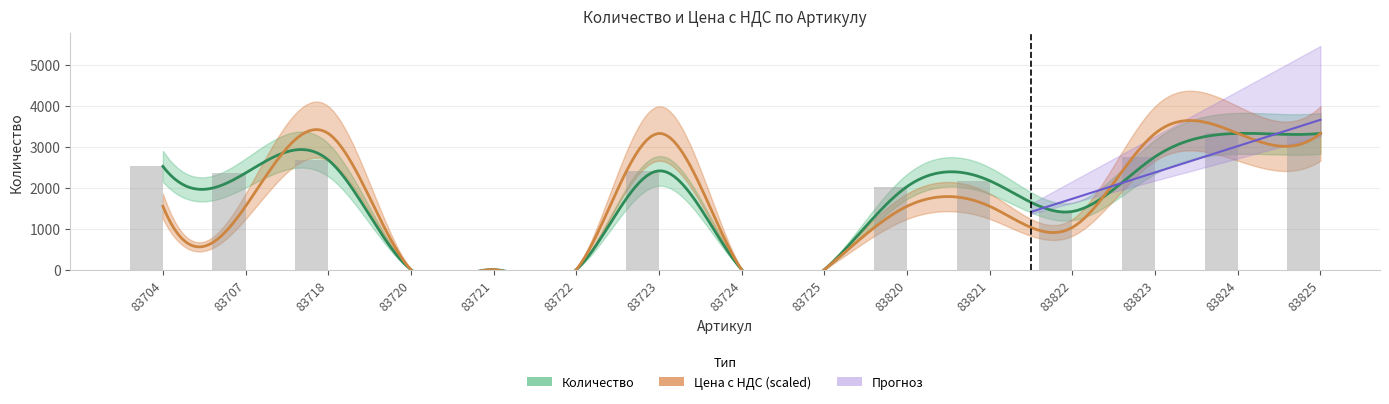

What is the average value?

1665